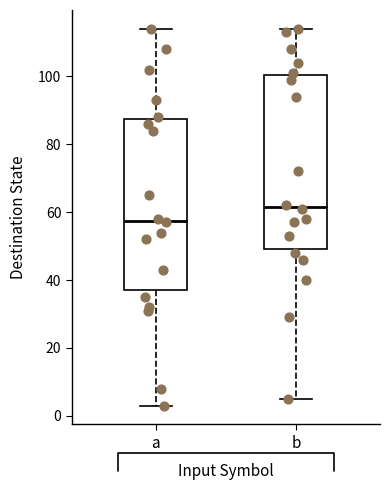

Reading left to right, transcribe this box plot: for each box, give where its median line is, the range the box spans, and where its two whiskers end, as read against the y-axis. The values are not printed on the chart, so give them approximately, as read against the axis.

a: median 58, box 38 to 88, whiskers 4 to 114
b: median 62, box 50 to 100, whiskers 6 to 114